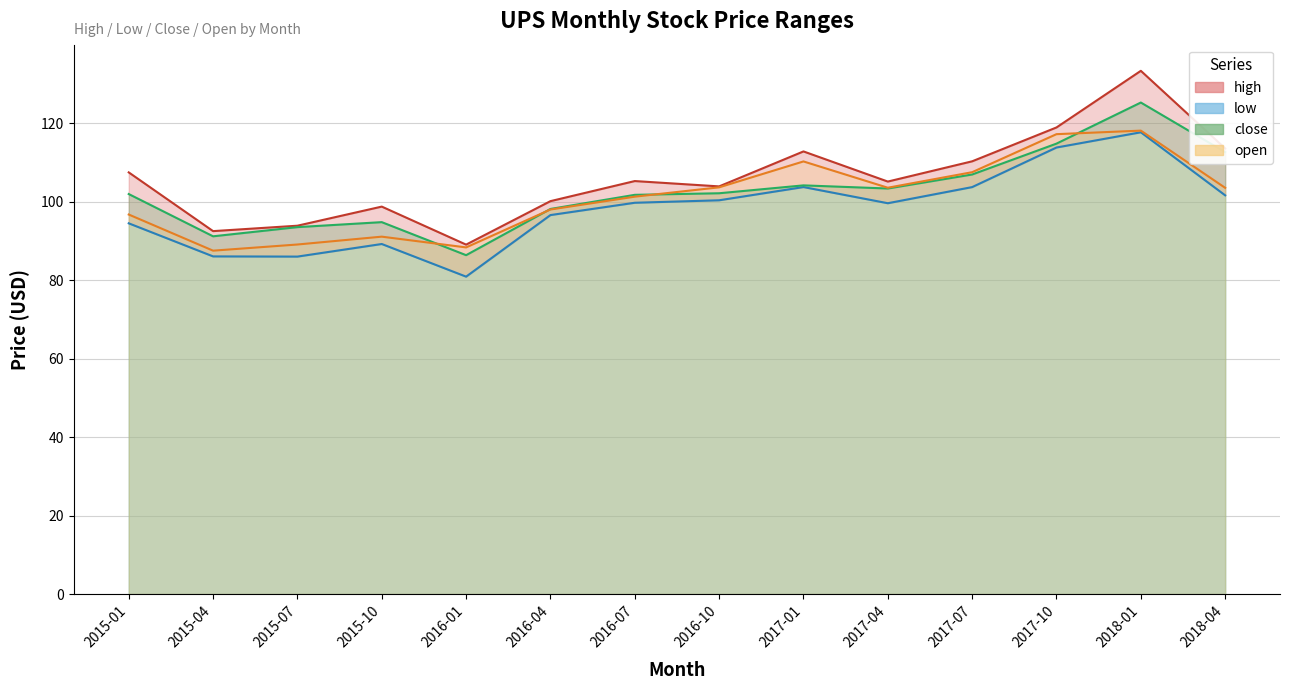

At which category does high reach its first local peak?

2015-10